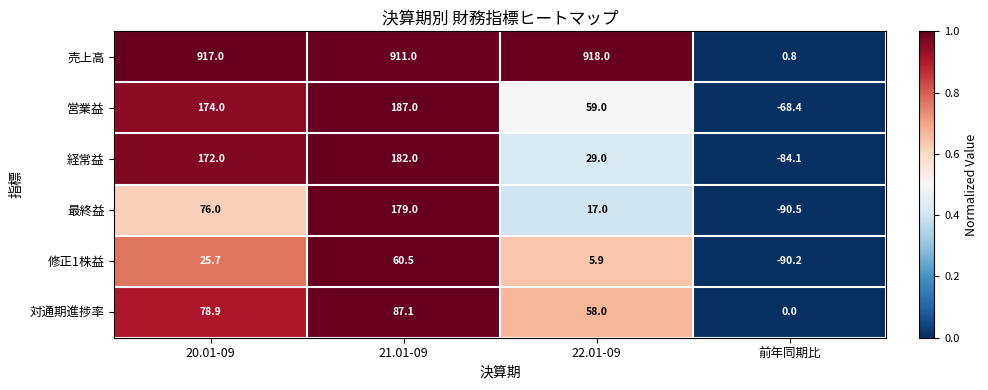

What is the difference between the maximum and second lowest values in the 修正1株益 series?

54.6